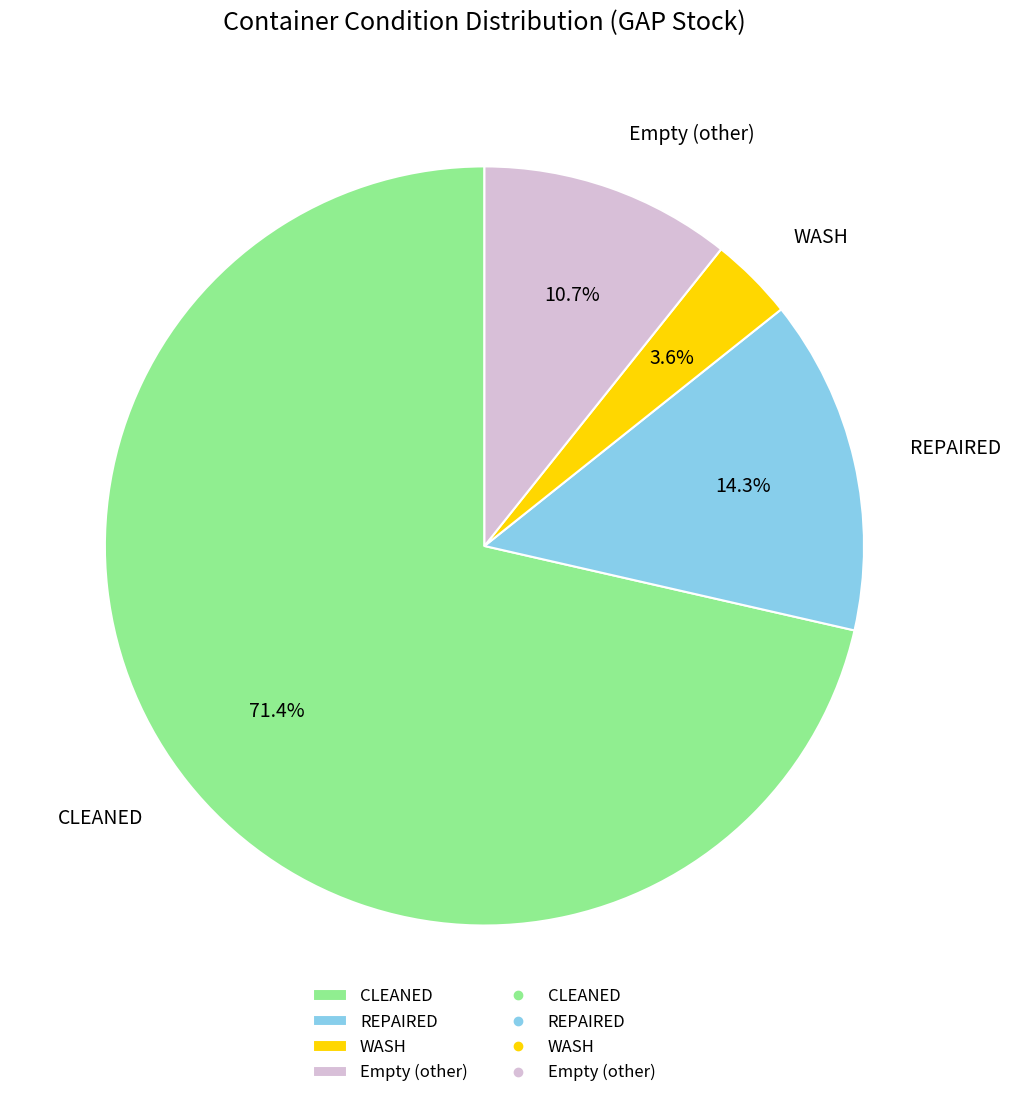

Which has a higher value, CLEANED or WASH?

CLEANED